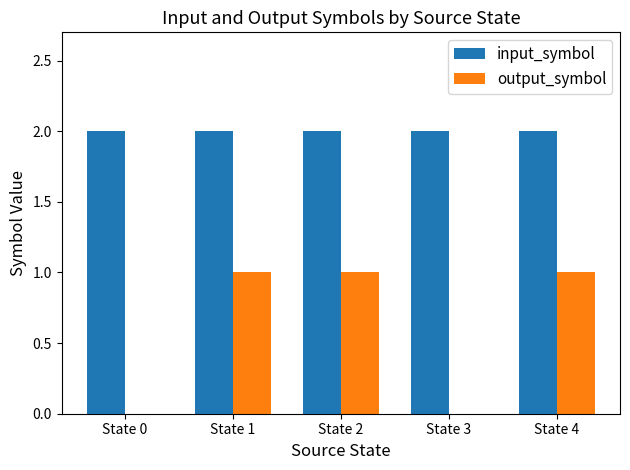

What is the maximum value for input_symbol?

2